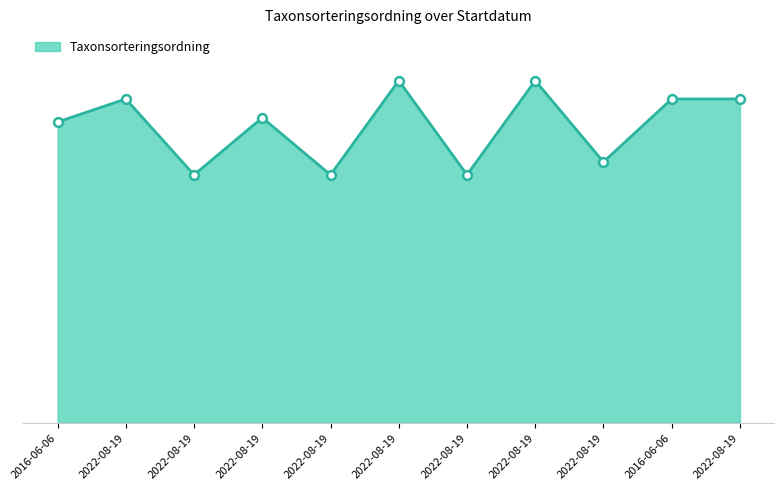

What is the ratio of the value at 2022-08-19 to the value at 2016-06-06?

0.8